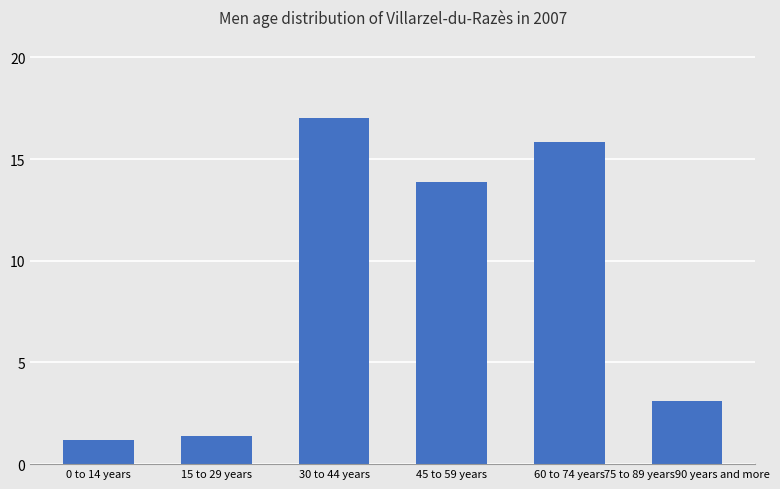

Is it true that the value at 45 to 59 years is 13.9?

True